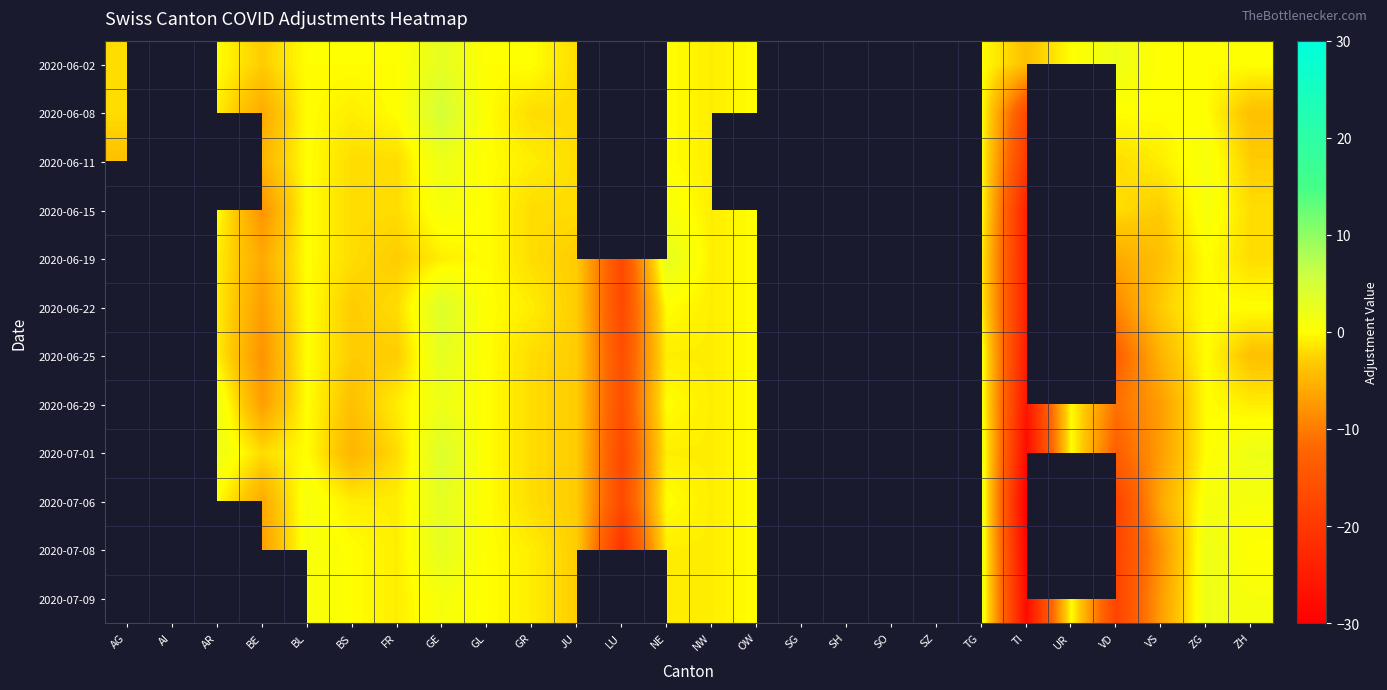

Which has a higher value, AR or OW?

AR